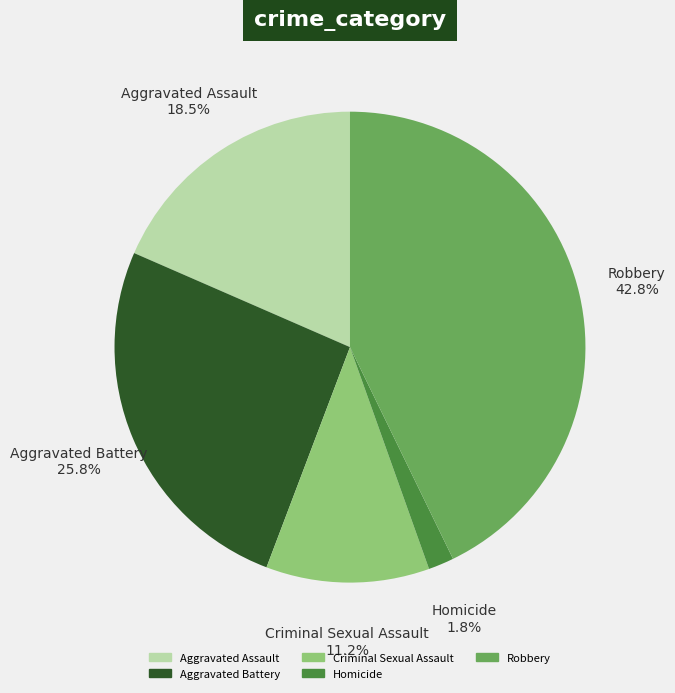

What percentage is the Aggravated Battery slice, to the nearest percent?

26%